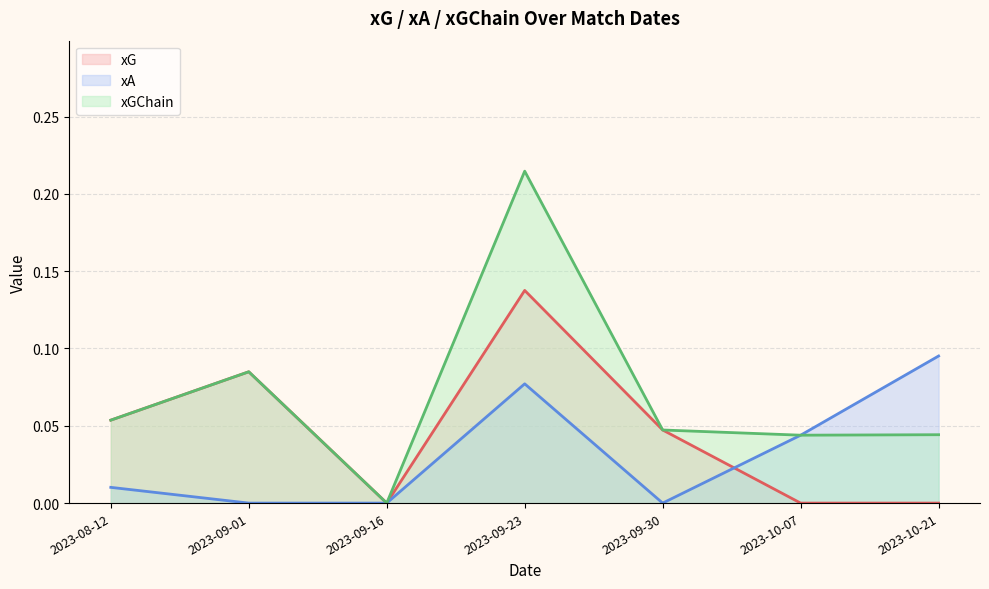

True or false: xG has a value of 0.1 at 2023-09-30.

False